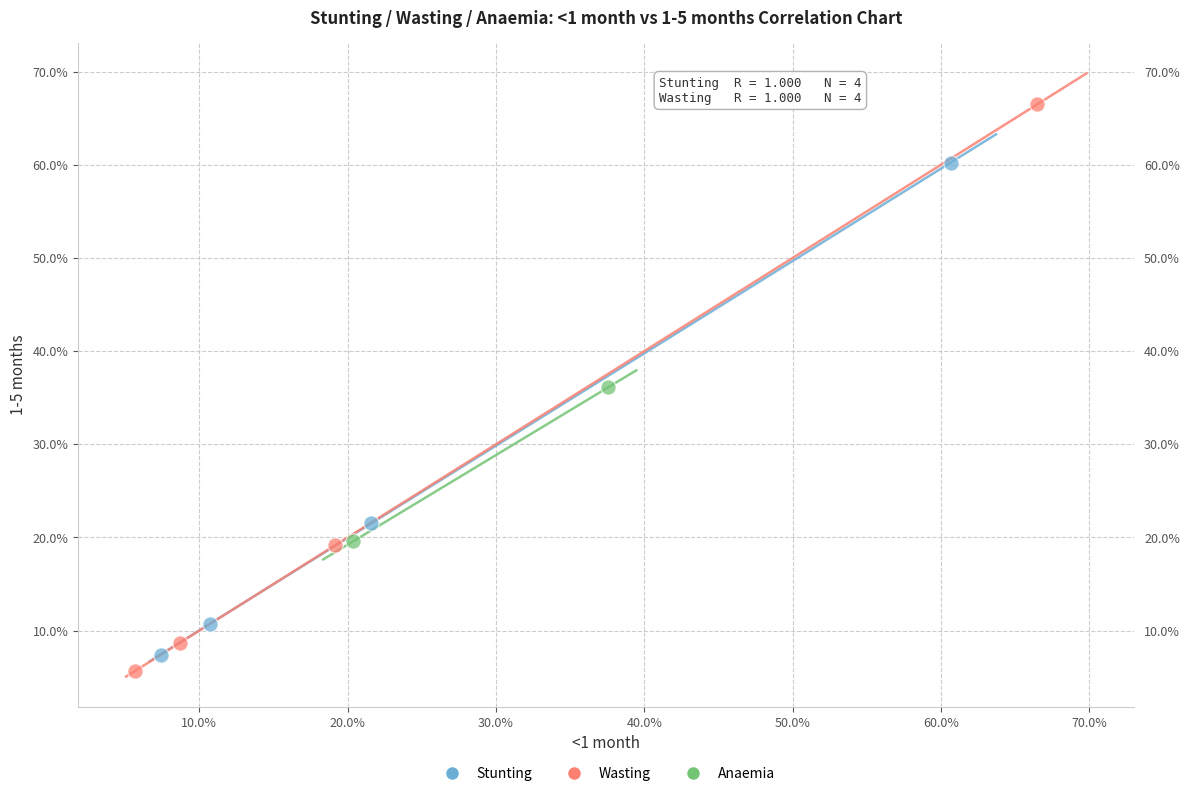

Which series reaches the minimum Y coordinate?

Wasting